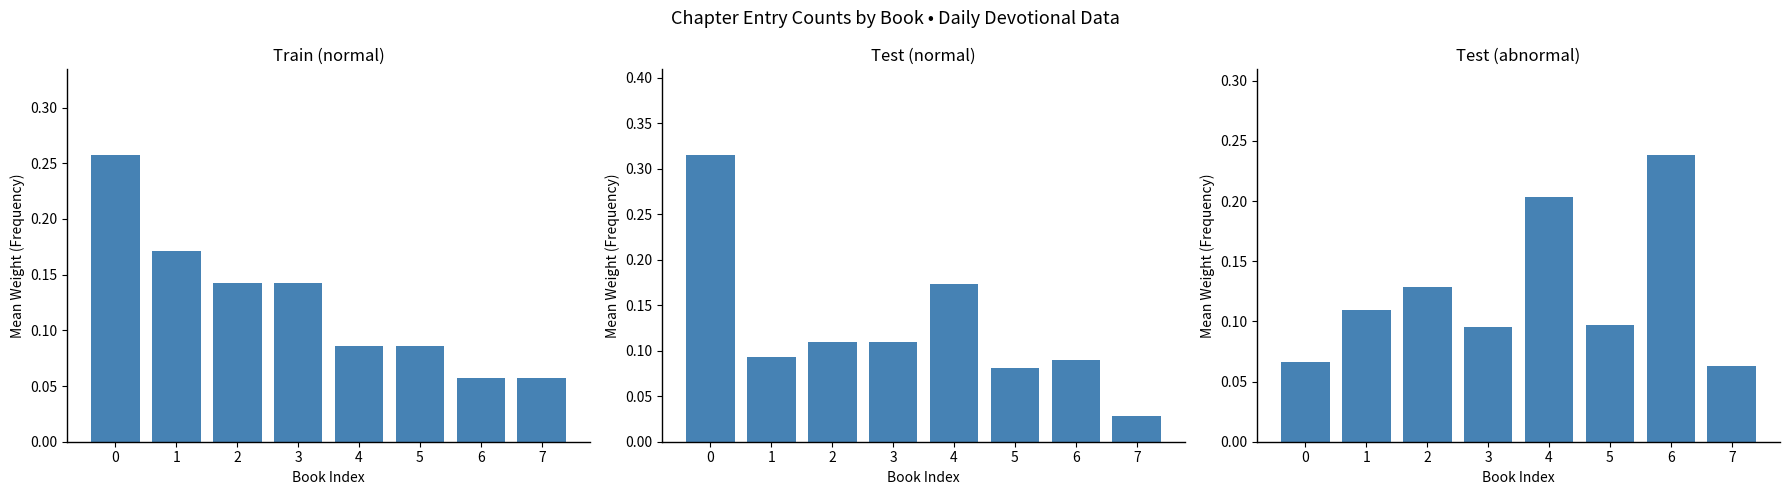

Reading right to left, transcribe all the data shown in this chart.

Train (normal): 0.1	0.1	0.1	0.1	0.1	0.1	0.2	0.3
Test (normal): 0.0	0.1	0.1	0.2	0.1	0.1	0.1	0.3
Test (abnormal): 0.1	0.2	0.1	0.2	0.1	0.1	0.1	0.1